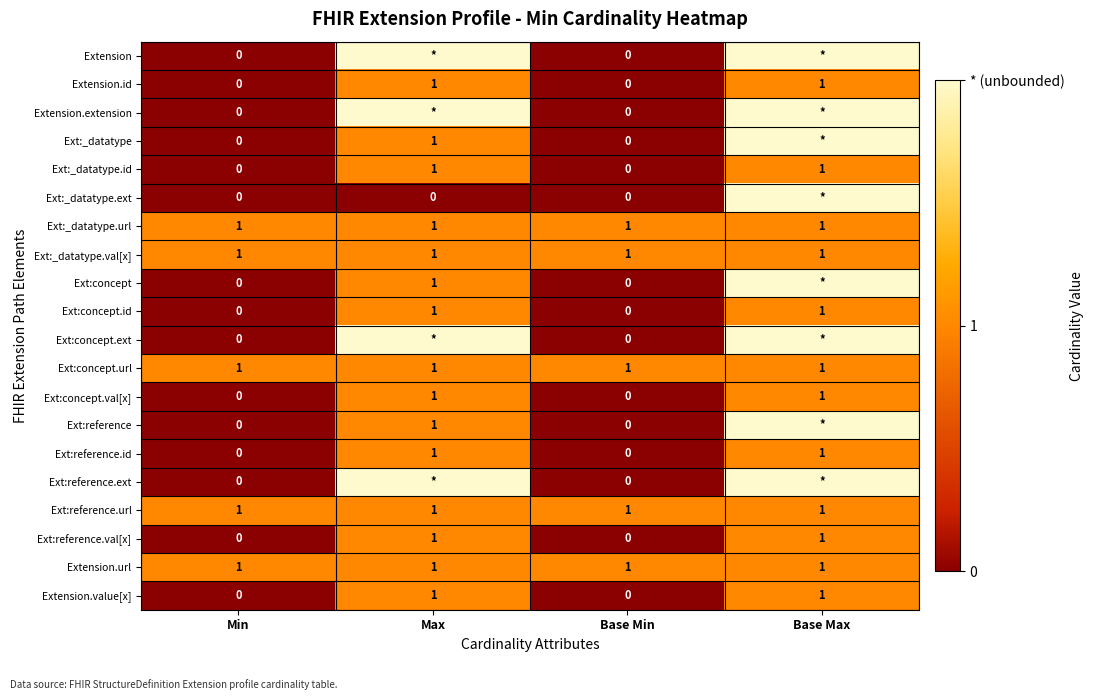

The Ext:reference.url series shows 1 at Min. True or false?

True